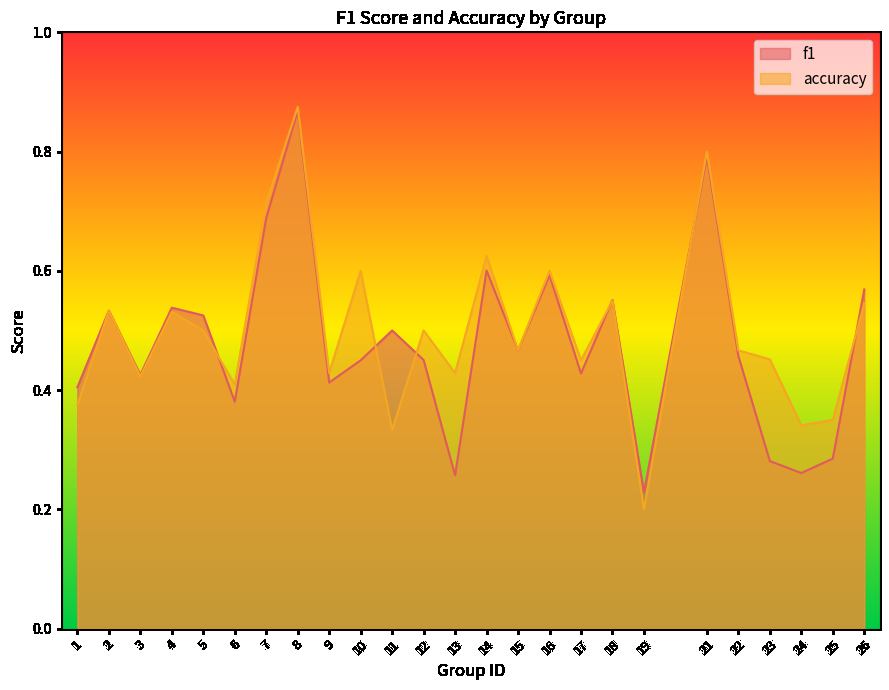

List the labels in order of accuracy value, smallest first.

19, 11, 24, 25, 1, 6, 3, 9, 13, 17, 23, 15, 22, 5, 12, 4, 2, 26, 18, 10, 16, 14, 7, 21, 8